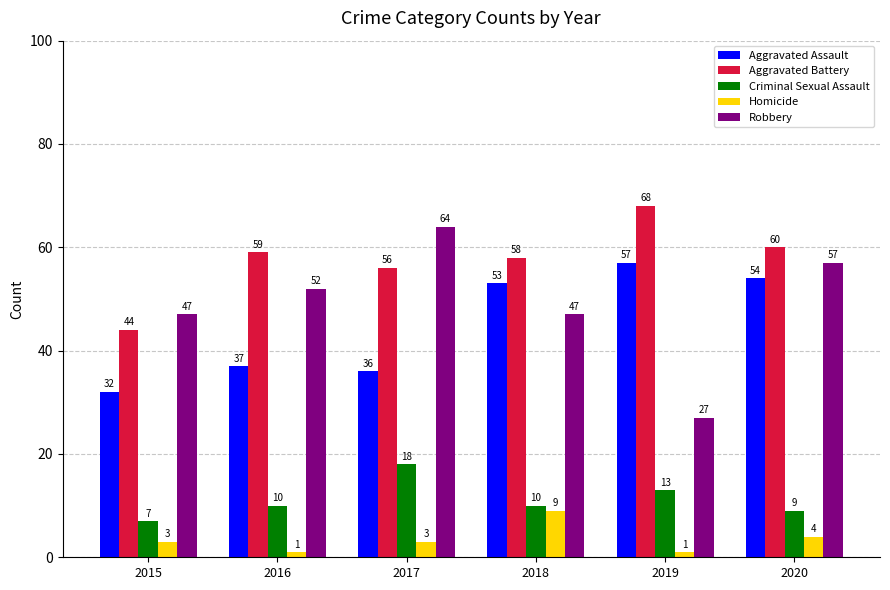

What are all the series names shown in the legend?

Aggravated Assault, Aggravated Battery, Criminal Sexual Assault, Homicide, Robbery